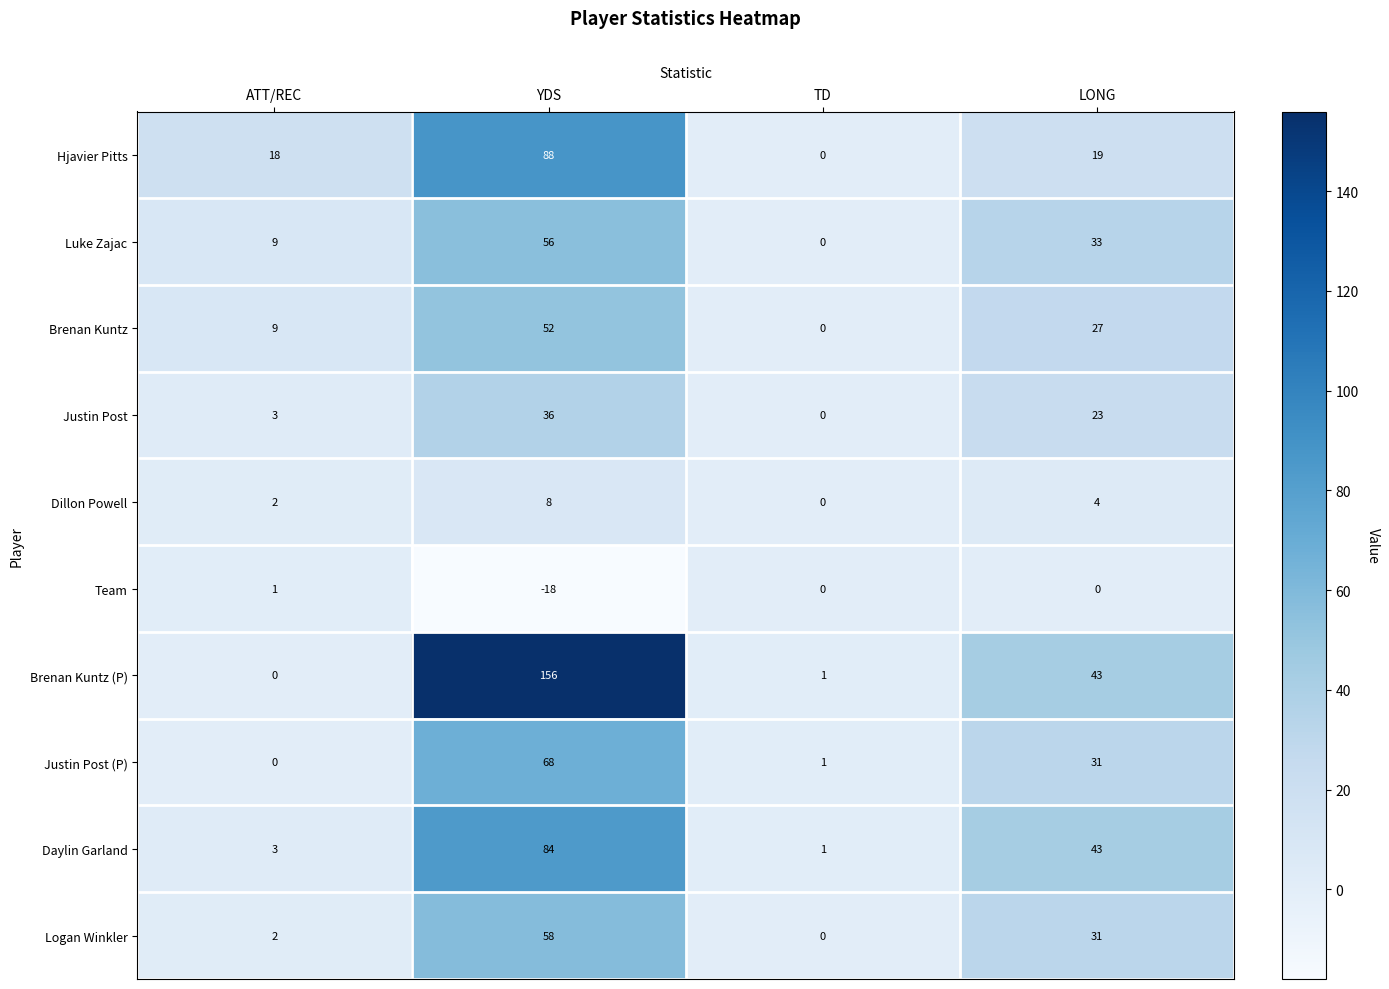

List the series in order of their peak value, lowest first.

Team, Dillon Powell, Justin Post, Brenan Kuntz, Luke Zajac, Logan Winkler, Justin Post (P), Daylin Garland, Hjavier Pitts, Brenan Kuntz (P)